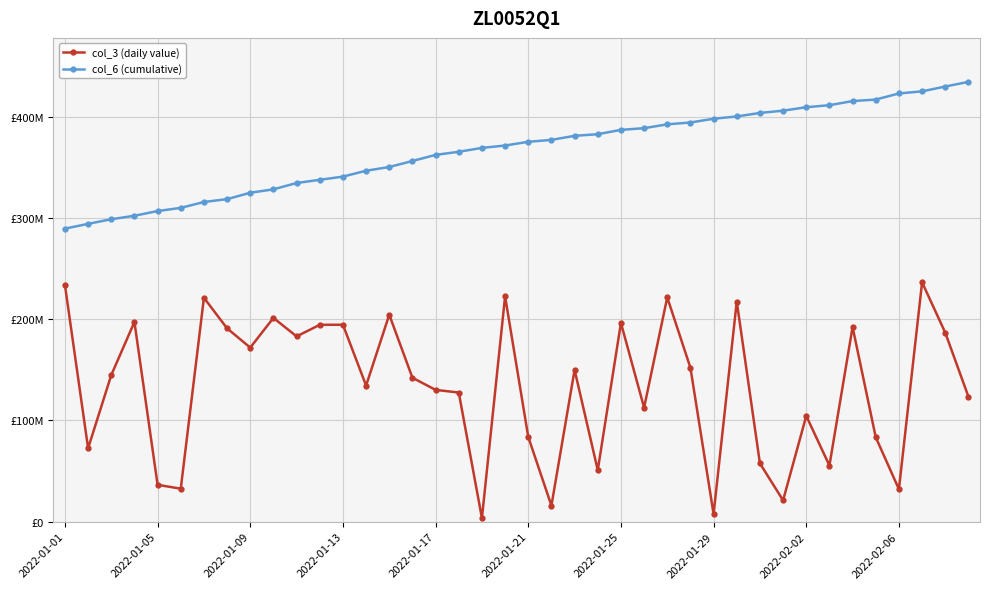

What are all the series names shown in the legend?

col_3 (daily value), col_6 (cumulative)